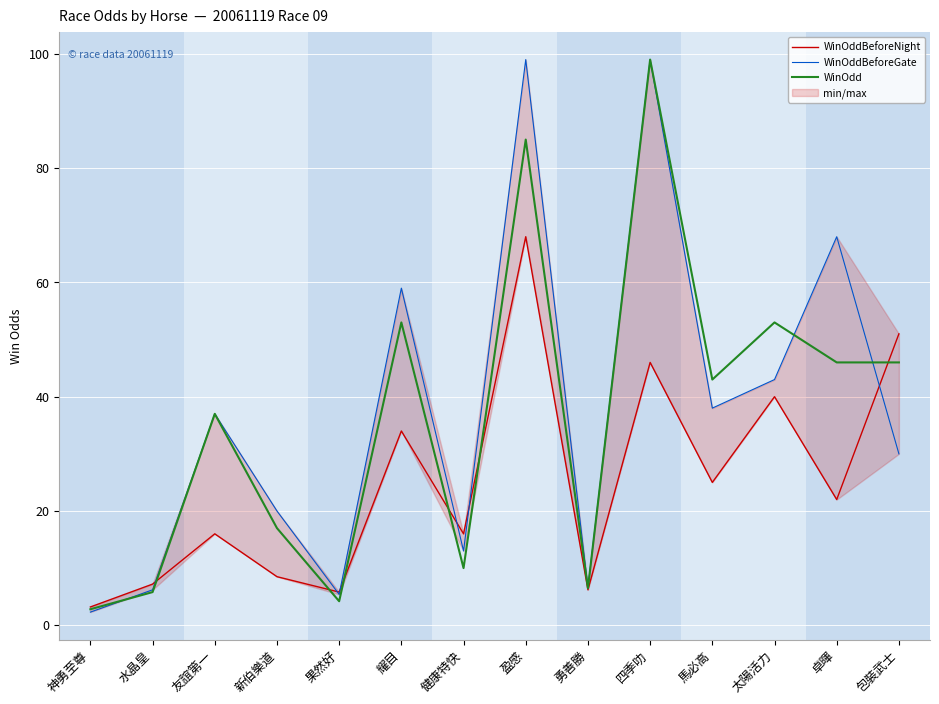

What position from the left is 包裝武士?

14